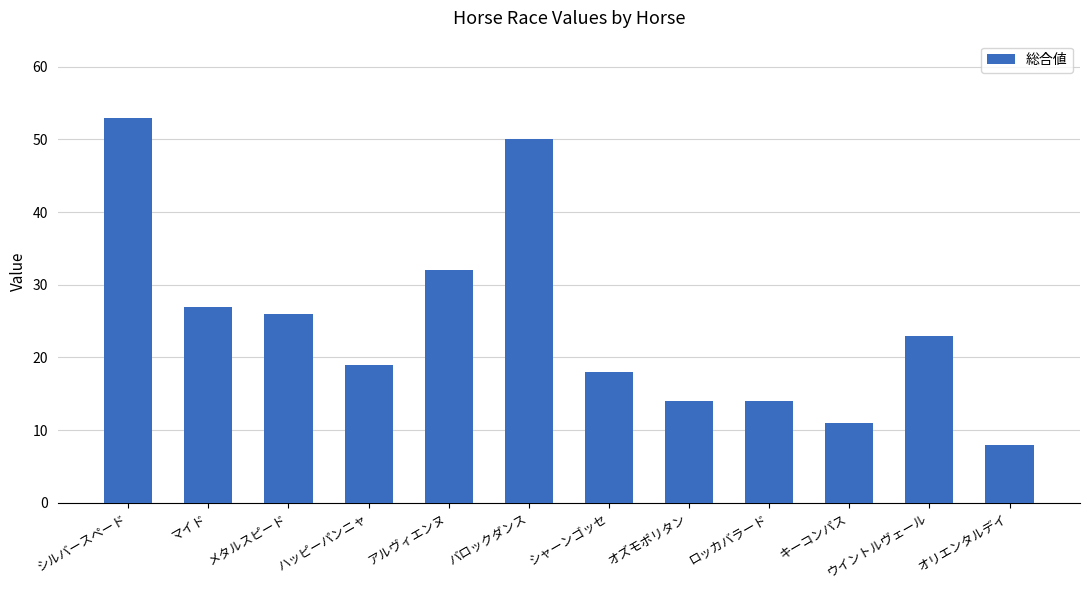

What is the label of the 7th bar from the right?

バロックダンス